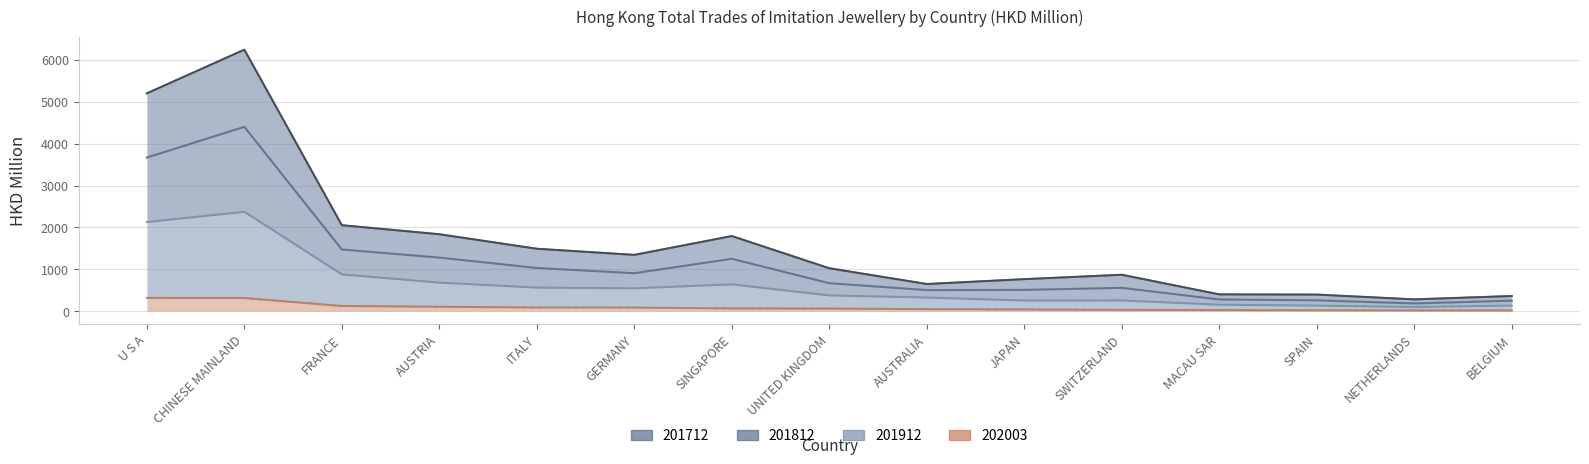

True or false: 202003 (col_7) has more than 1 interior local peaks.

False